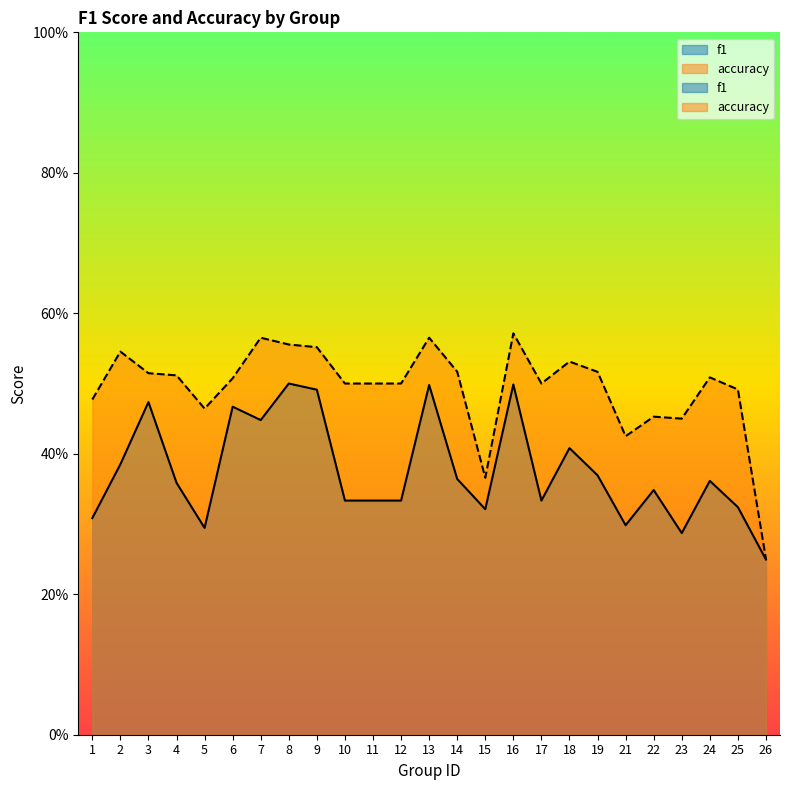

The accuracy series shows 0.4 at 15. True or false?

True